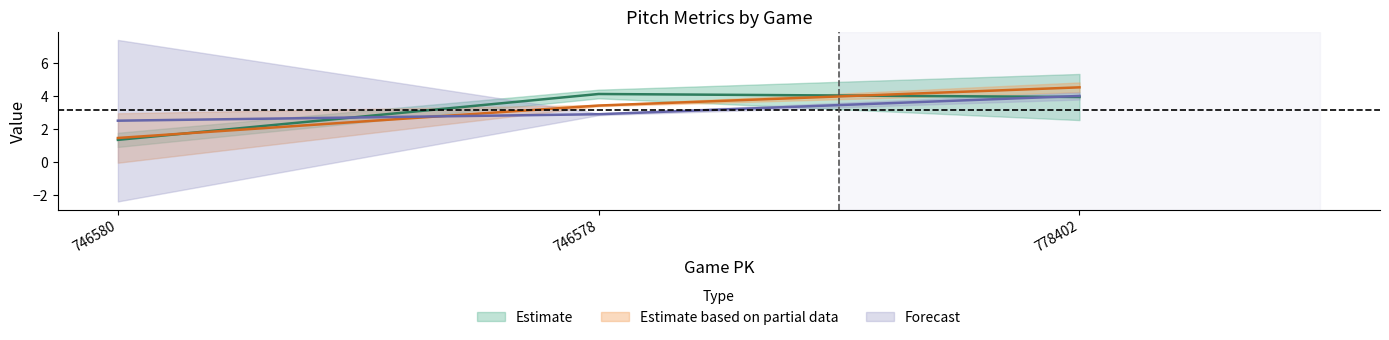

At which category is the sum across all series the highest?

778402